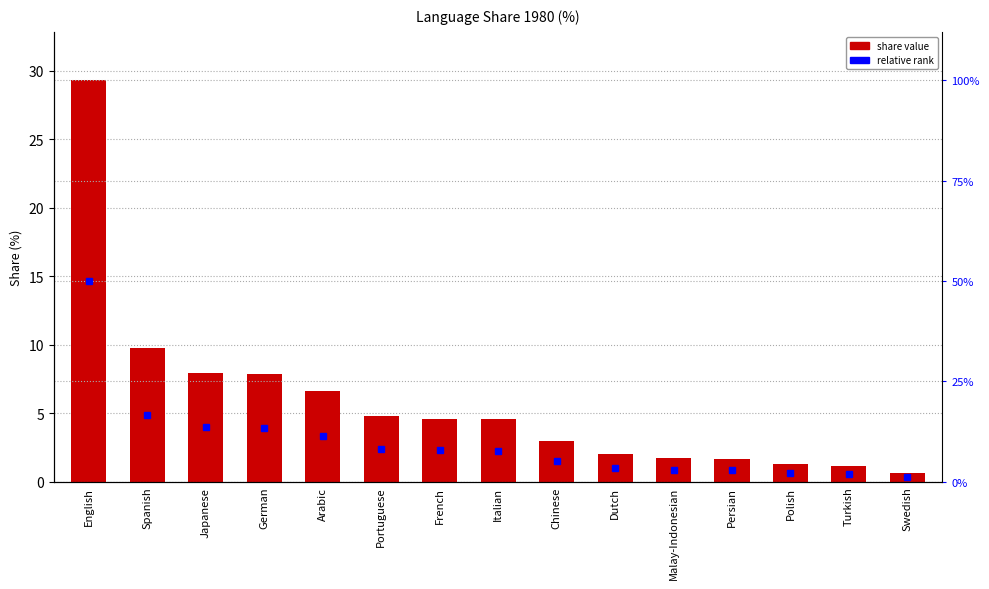

Reading left to right, transcribe all the data shown in this chart.

29.3	9.8	8.0	7.8	6.6	4.8	4.6	4.6	3.0	2.0	1.8	1.7	1.3	1.2	0.7